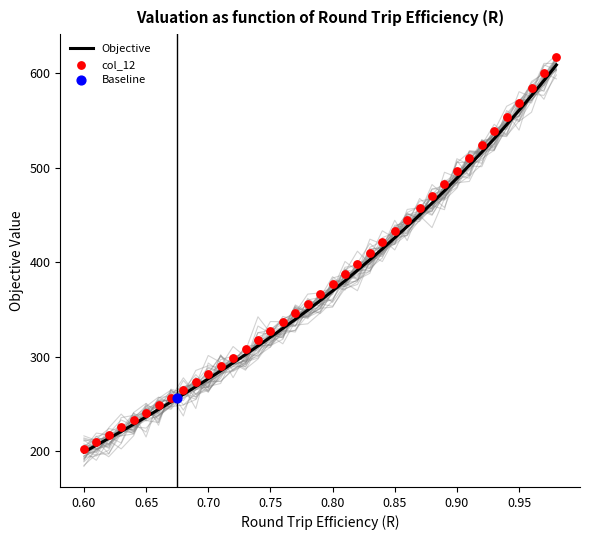

Which series has the largest total across all categories?

col_12